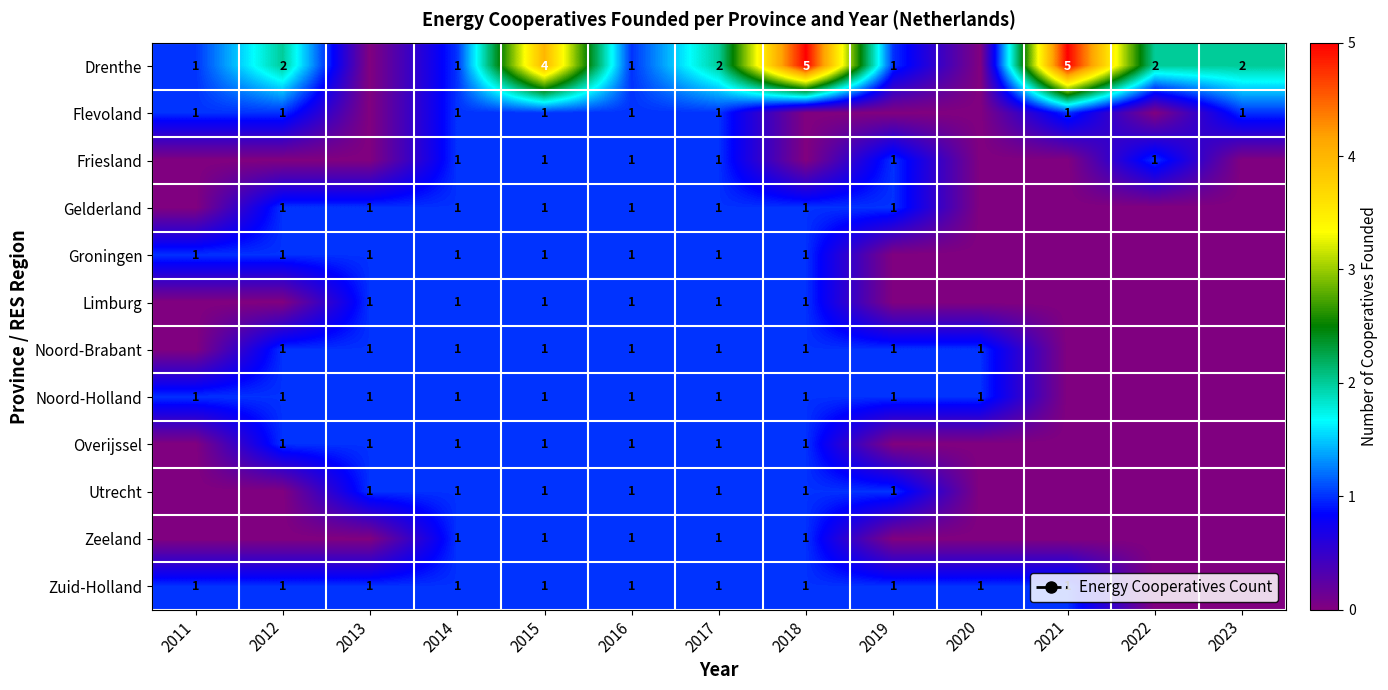

Is it true that Noord-Holland equals 1 at 2020?

True